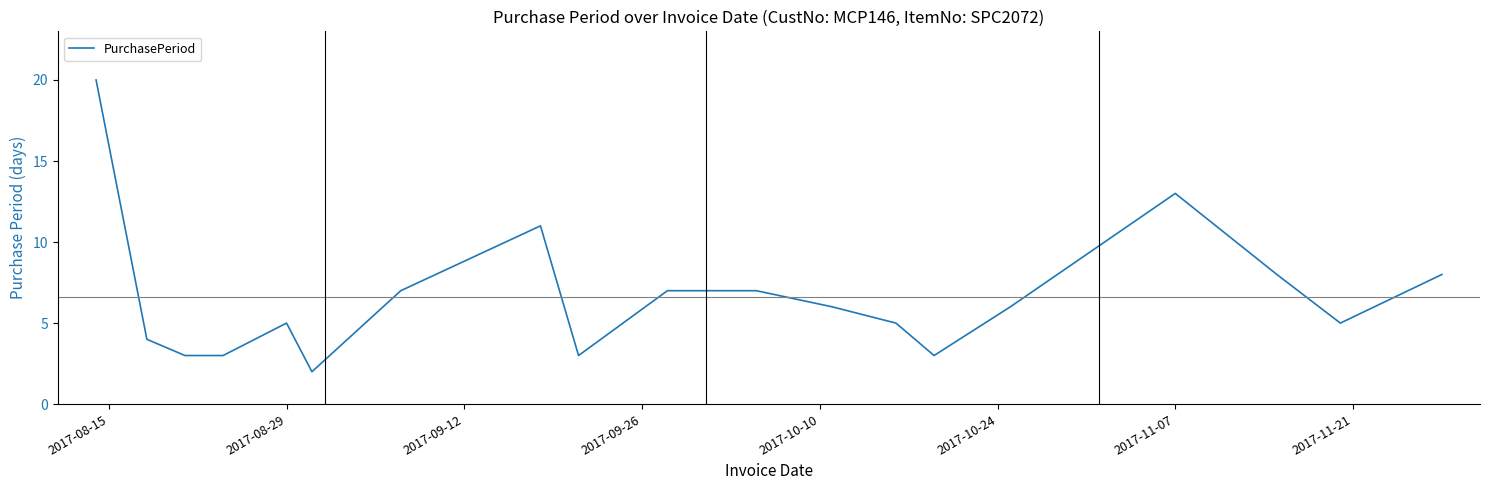

How many lines are shown in the chart?

1